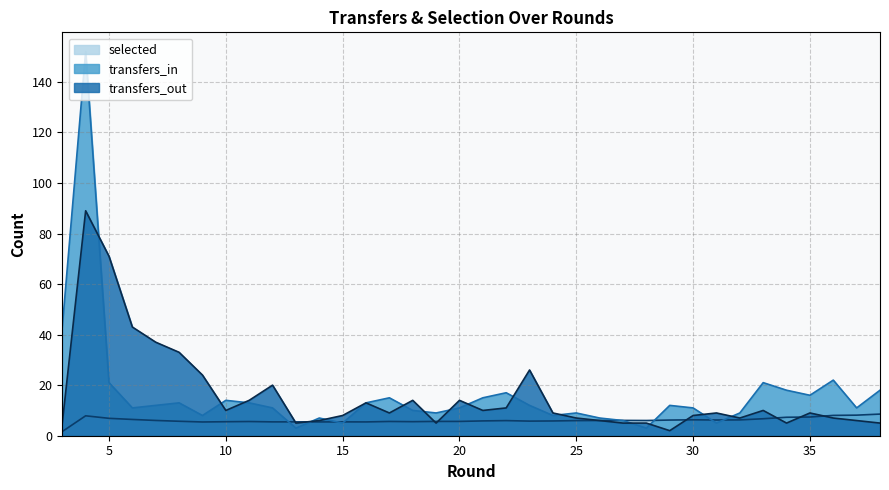

Which has a higher value, 37 or 10?

37